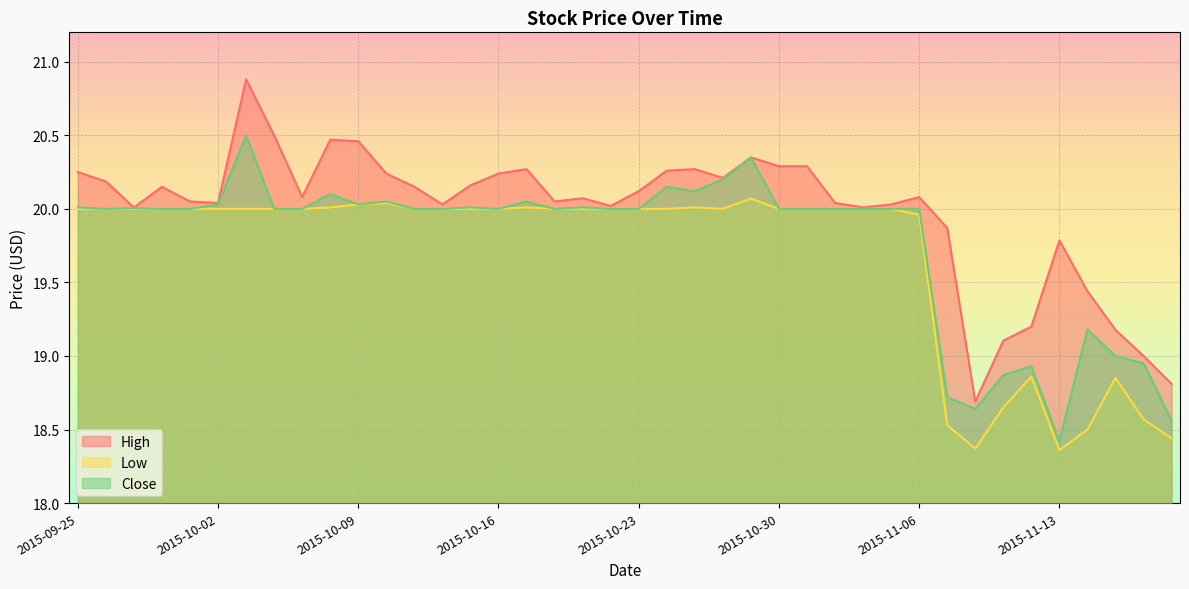

What is the label of the 23rd point from the right?

2015-10-20